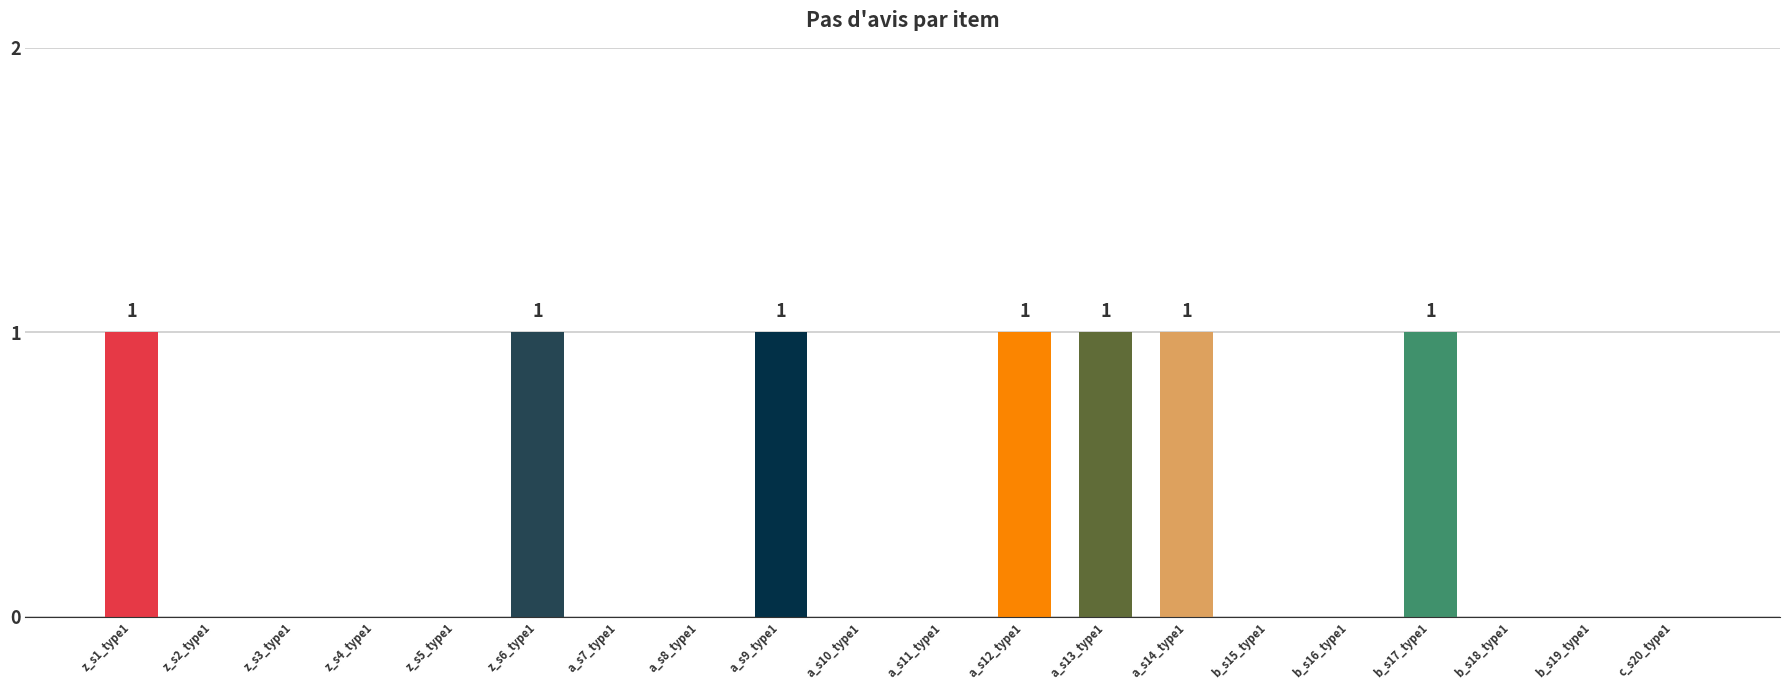

The chart shows a value of 0 at b_s19_type1. True or false?

True